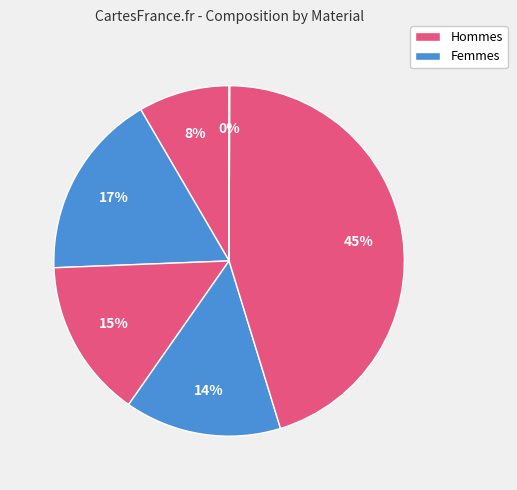

Is there any slice that represents more than half of the pie?

No